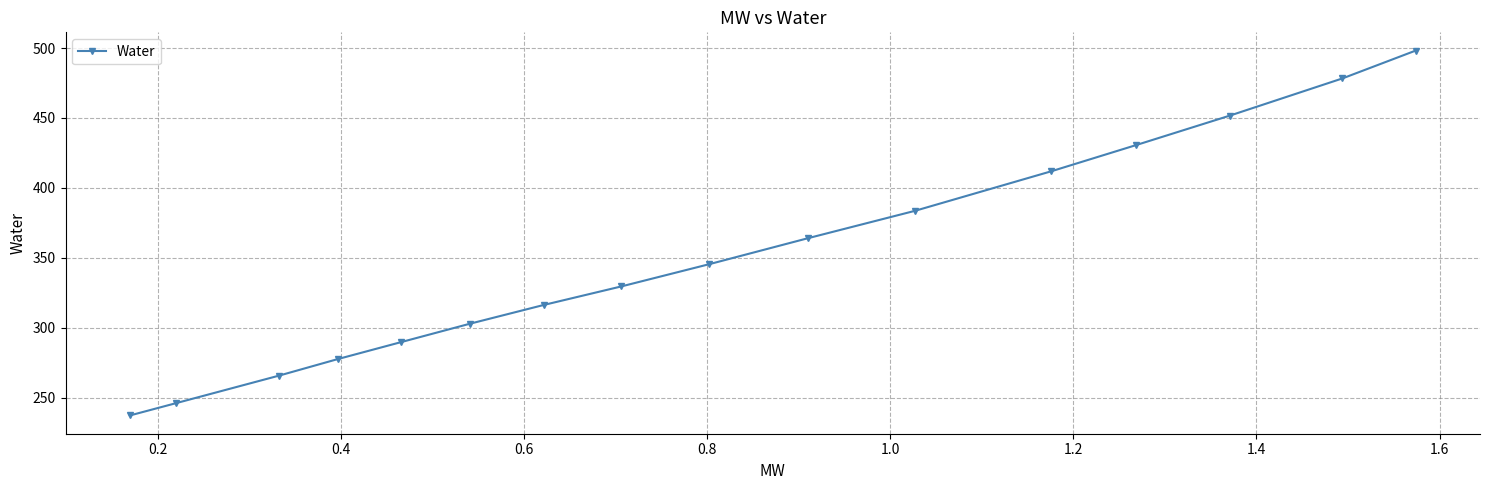

What is the average value?

351.8